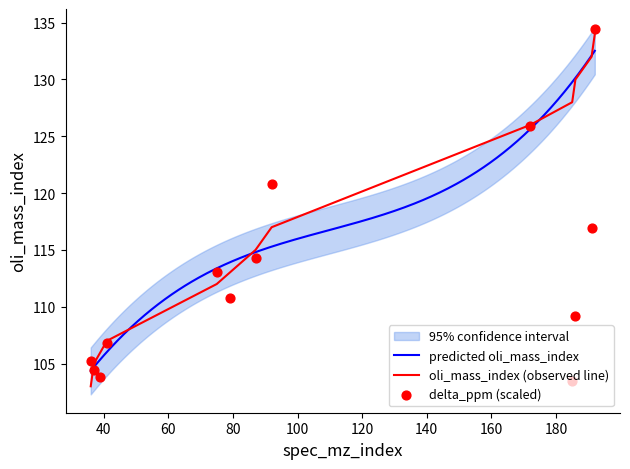

Which series has the largest total across all categories?

oli_mass_index